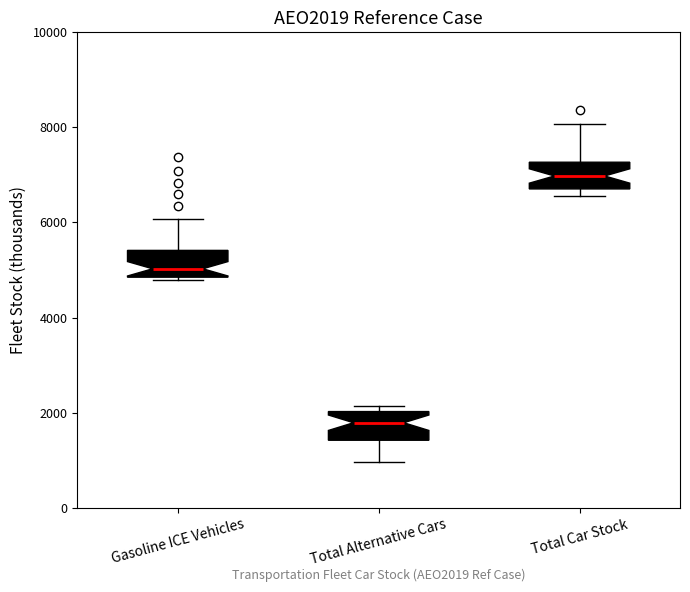

Reading left to right, read every box against the y-axis: the position of its median line, the range the box covers, and the ends of its whiskers. The values are not printed on the chart, so give them approximately, as read against the axis.

Gasoline ICE Vehicles: median 5000, box 4800 to 5400, whiskers 4800 (just below the box's lower edge) to 6000
Total Alternative Cars: median 1800, box 1400 to 2000, whiskers 1000 to 2200
Total Car Stock: median 7000, box 6800 to 7200, whiskers 6600 to 8000